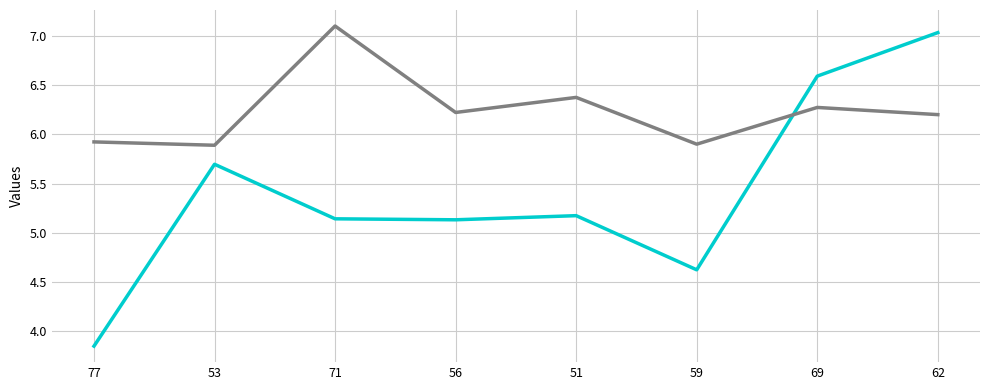

What is the difference between the highest and lowest values at 53?

0.2